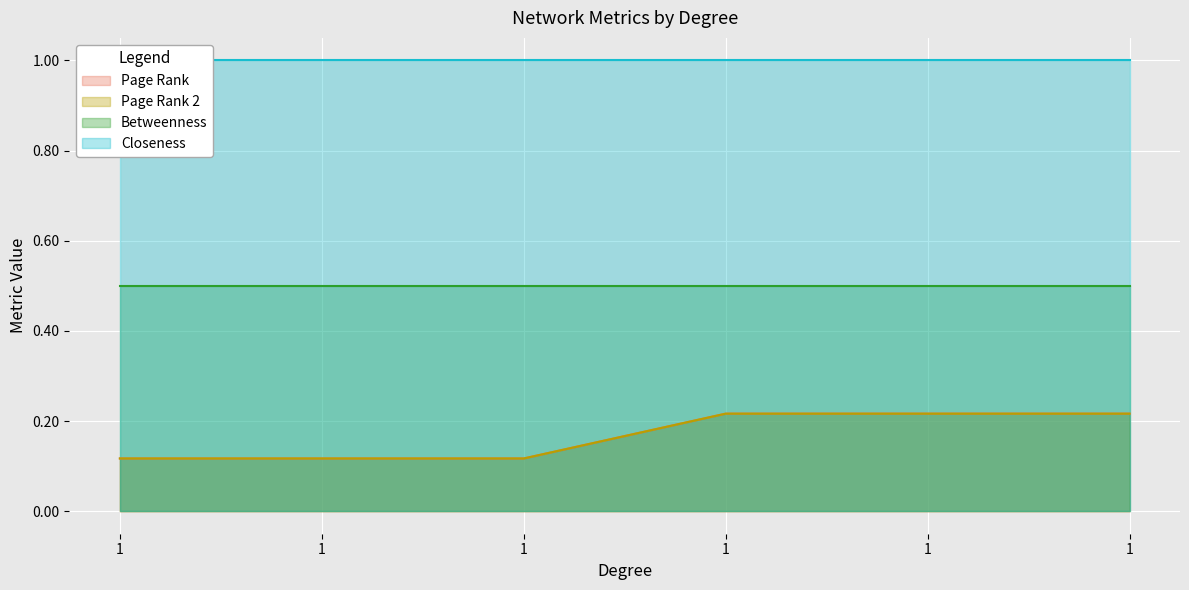

True or false: Page Rank 2 and Page Rank intersect in this chart.

False